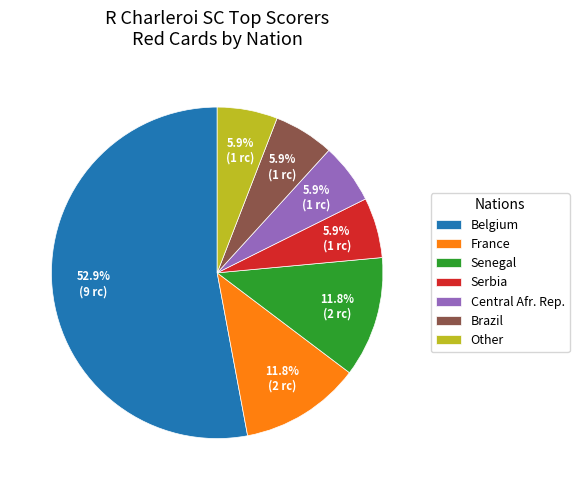

What is the largest slice in the pie chart?

Belgium